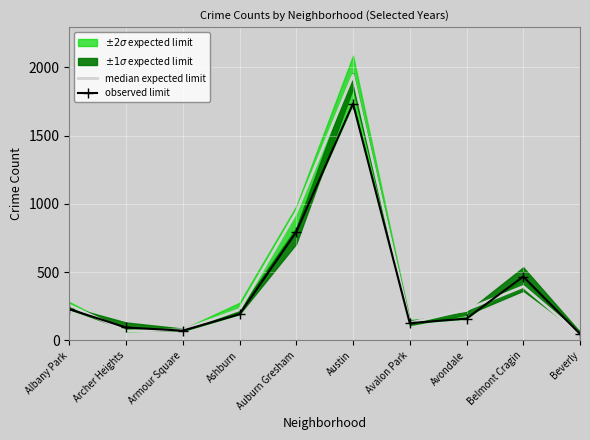

Reading left to right, list all the values displayed in this chart.

median expected limit: Albany Park=258.0	Archer Heights=69.0	Armour Square=78.0	Ashburn=225.5	Auburn Gresham=938.0	Austin=1942.0	Avalon Park=128.5	Avondale=225.5	Belmont Cragin=395.0	Beverly=43.5
observed limit: Albany Park=229.0	Archer Heights=95.0	Armour Square=72.0	Ashburn=193.0	Auburn Gresham=795.0	Austin=1735.0	Avalon Park=127.0	Avondale=160.0	Belmont Cragin=468.0	Beverly=48.0